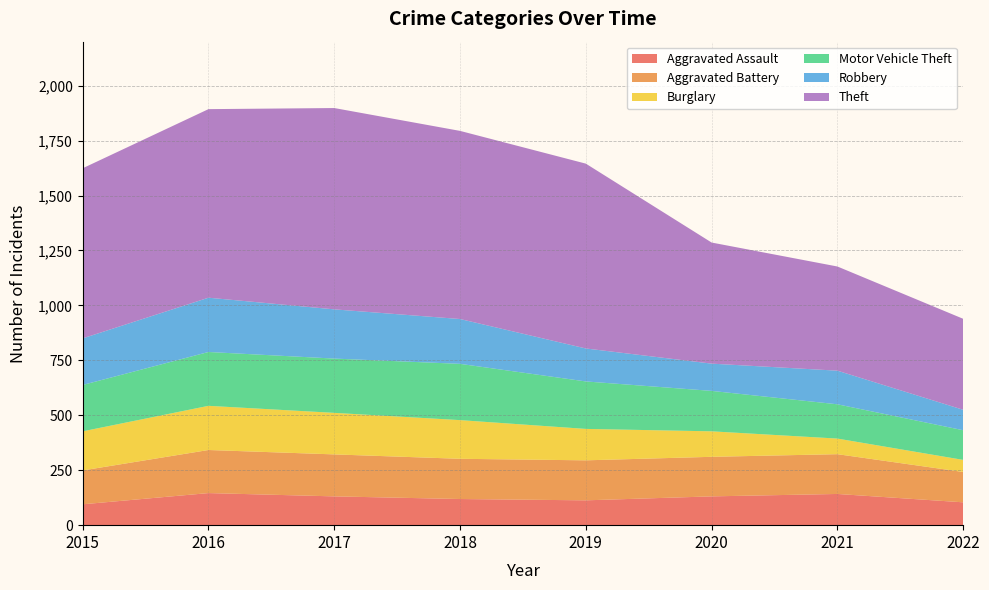

Reading left to right, extract all data points from this chart.

Aggravated Assault: 95	146	131	119	113	131	142	104
Aggravated Battery: 154	196	191	183	182	180	181	138
Burglary: 178	201	189	176	143	116	71	55
Motor Vehicle Theft: 211	245	247	256	216	184	156	135
Robbery: 212	247	224	204	150	124	153	93
Theft: 774	858	916	856	841	551	474	414